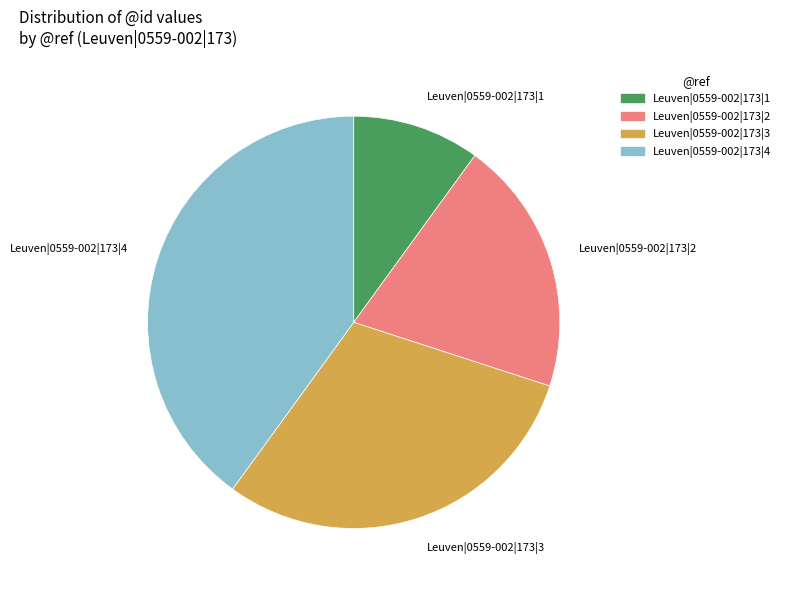

Is Leuven|0559-002|173|3 the majority of the pie?

No